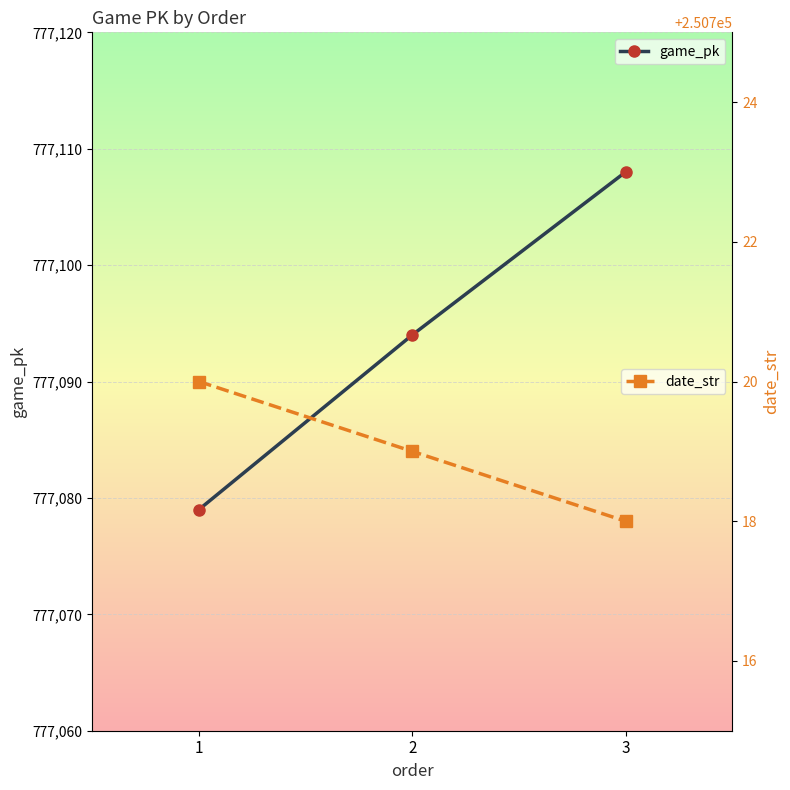

How many date_str values are between 250718 and 250720?

3